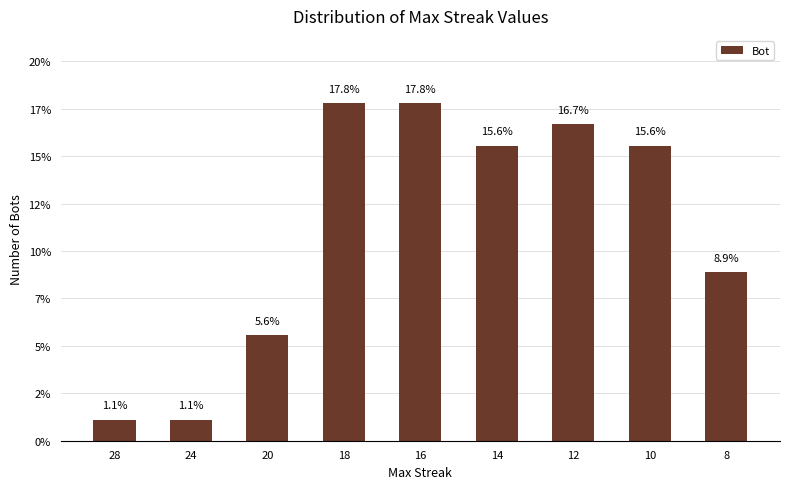

What is the maximum value shown in the chart?

17.8